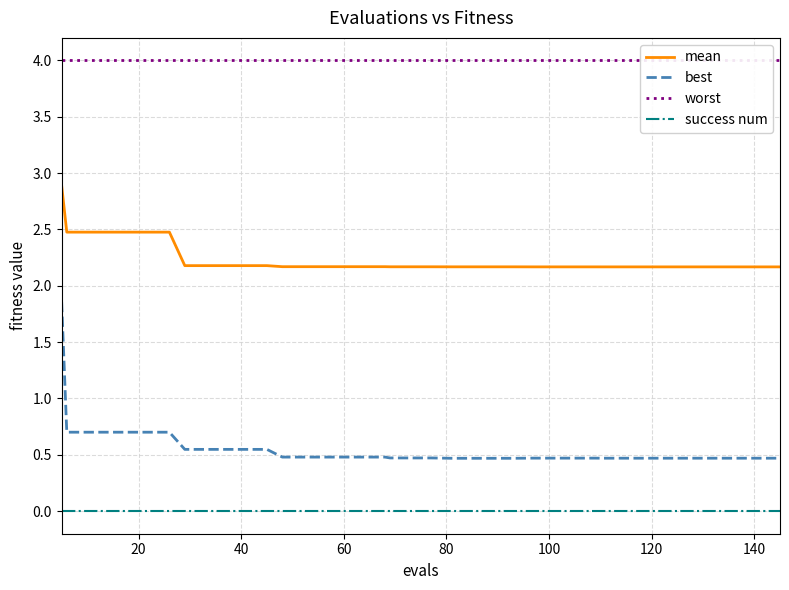

What is the sum of all best values?

22.0